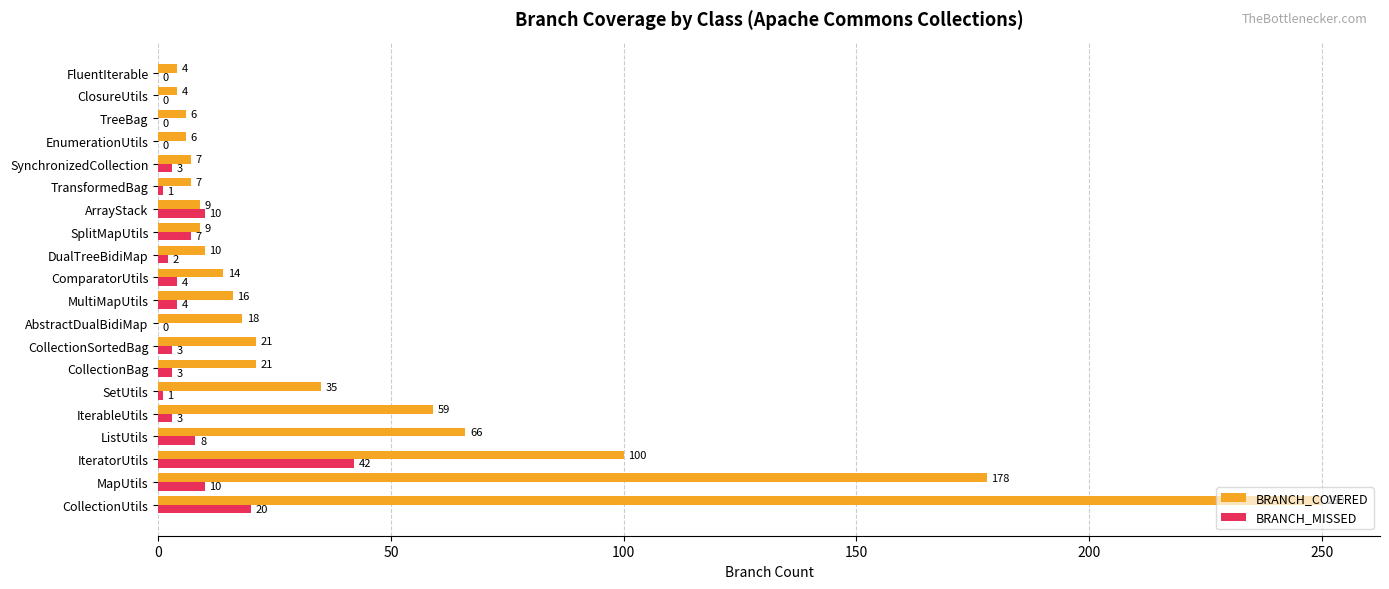

The BRANCH_COVERED series shows 55 at IteratorUtils. True or false?

False